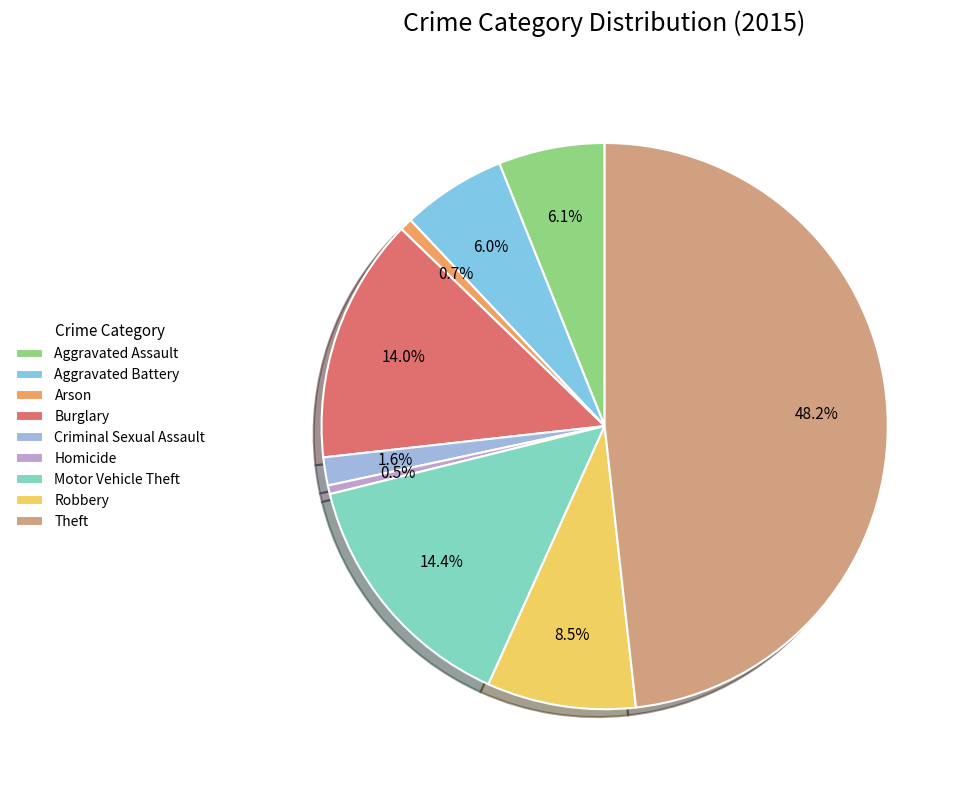

Is there a majority slice in this chart?

No